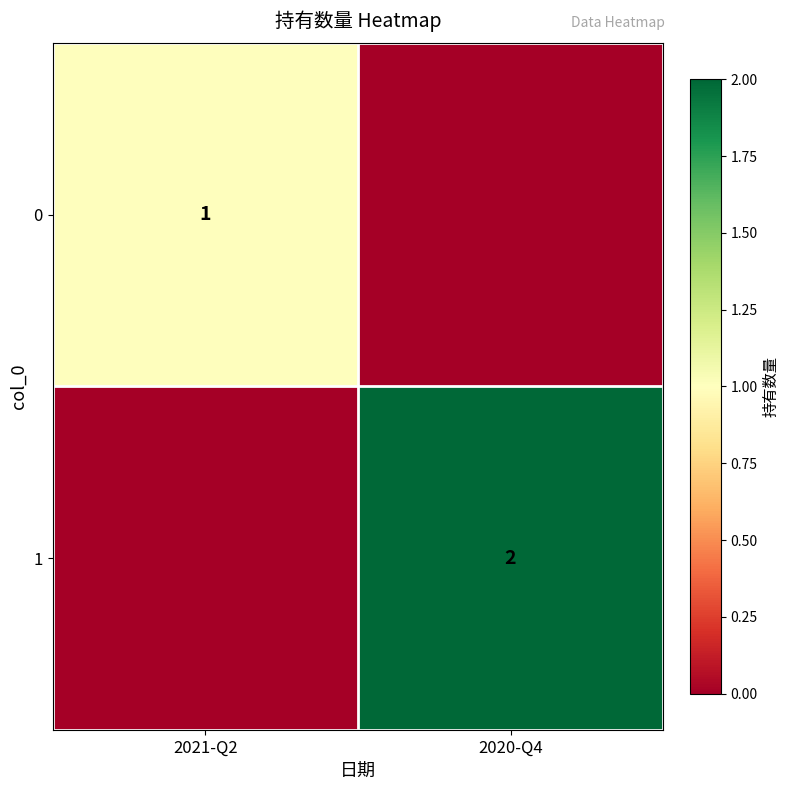

True or false: 1 has a value of 2 at 2020-Q4.

True